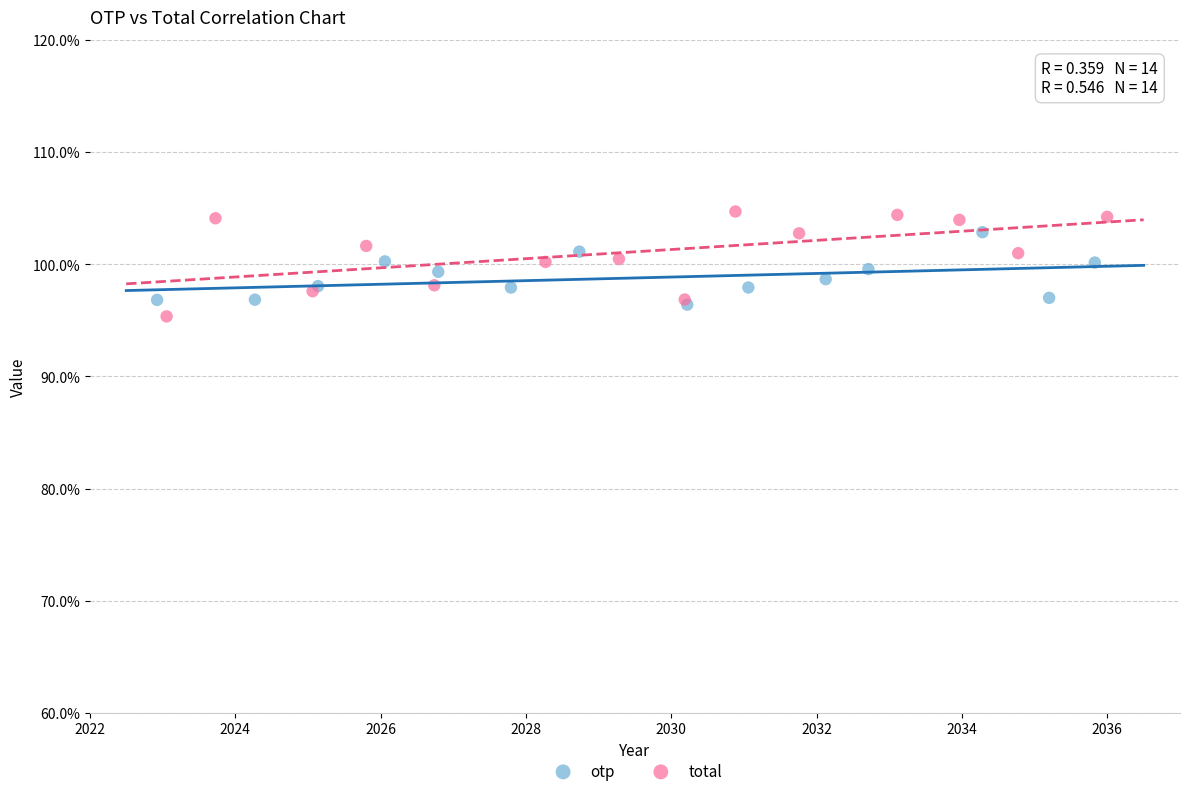

Which series has the largest Y range (max minus min)?

total